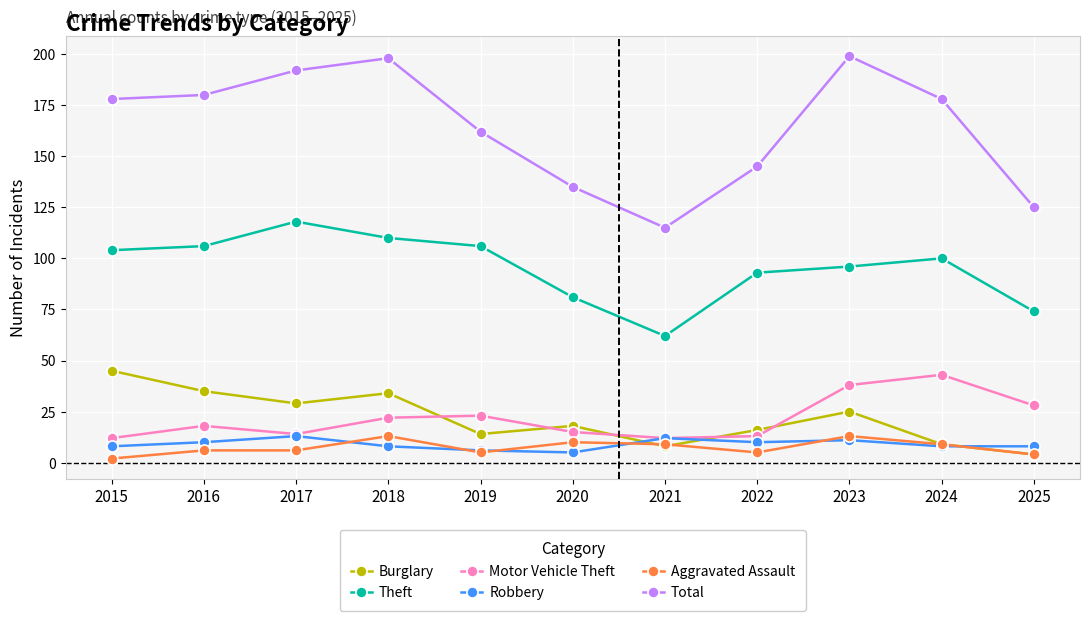

How many categories are shown in the chart?

11